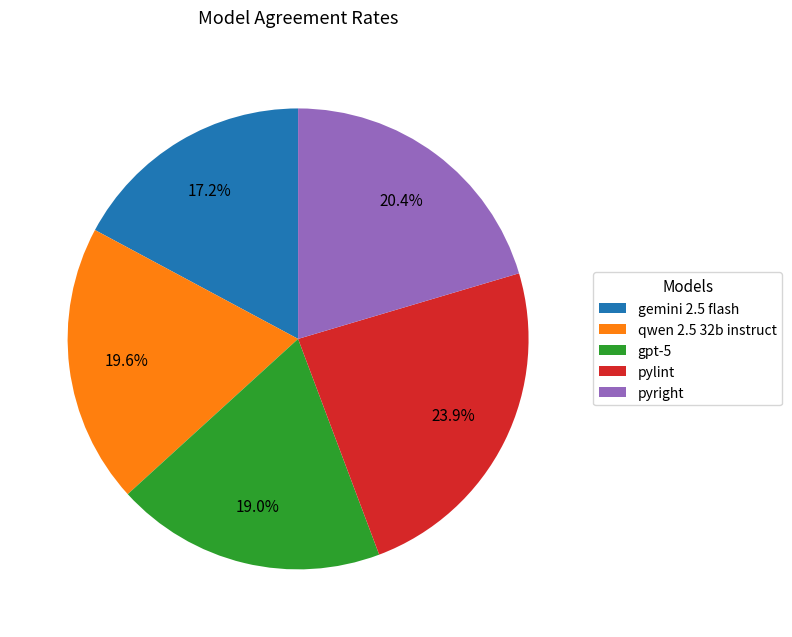

Does any single category account for the majority?

No